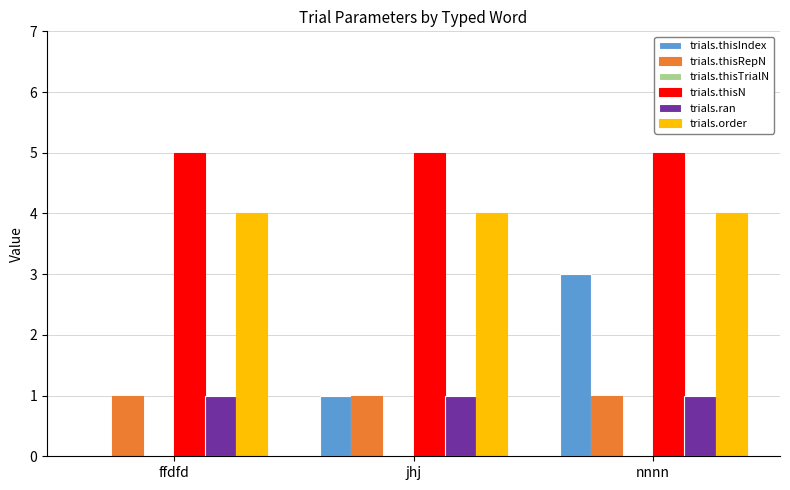

What is the sum of all trials.thisRepN values?

3